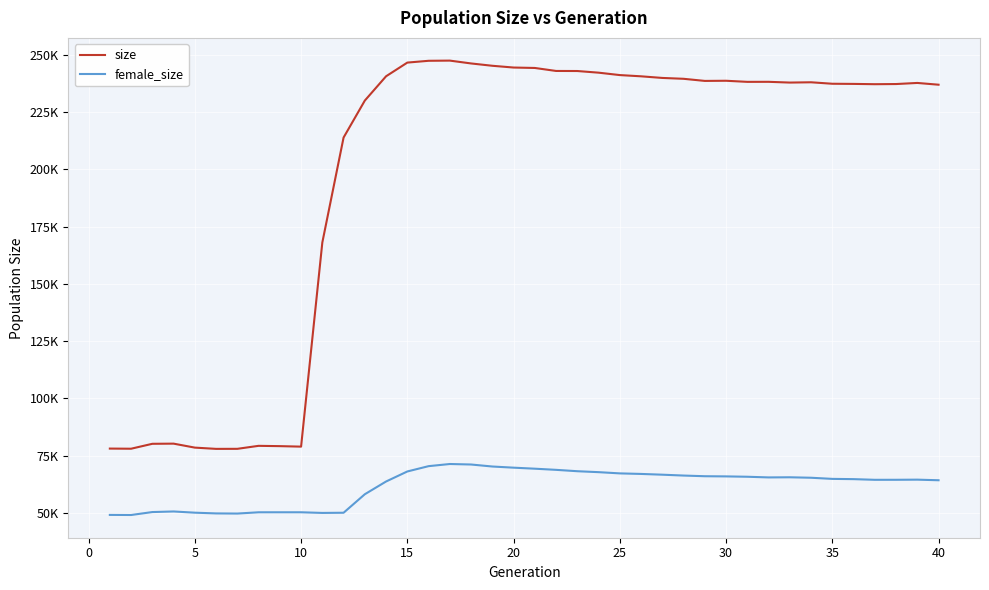

Does the chart display data point markers on the line(s)?

No